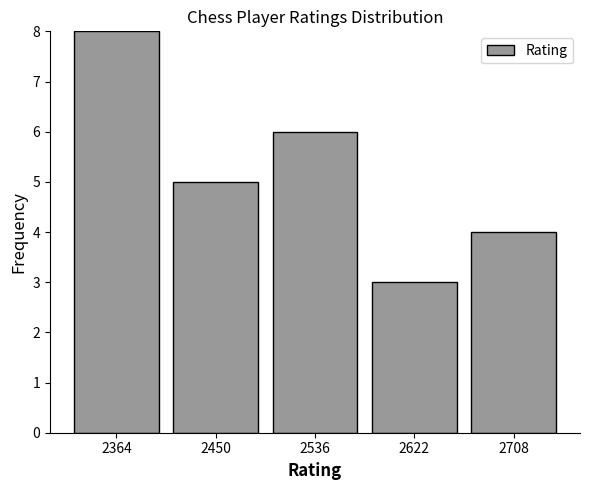

How tall is the bar that spans 2410 to 2490 on the x-axis? Neither the bar edges nor the heights are printed on the chart, so give them approximately, as read against the axes.

5